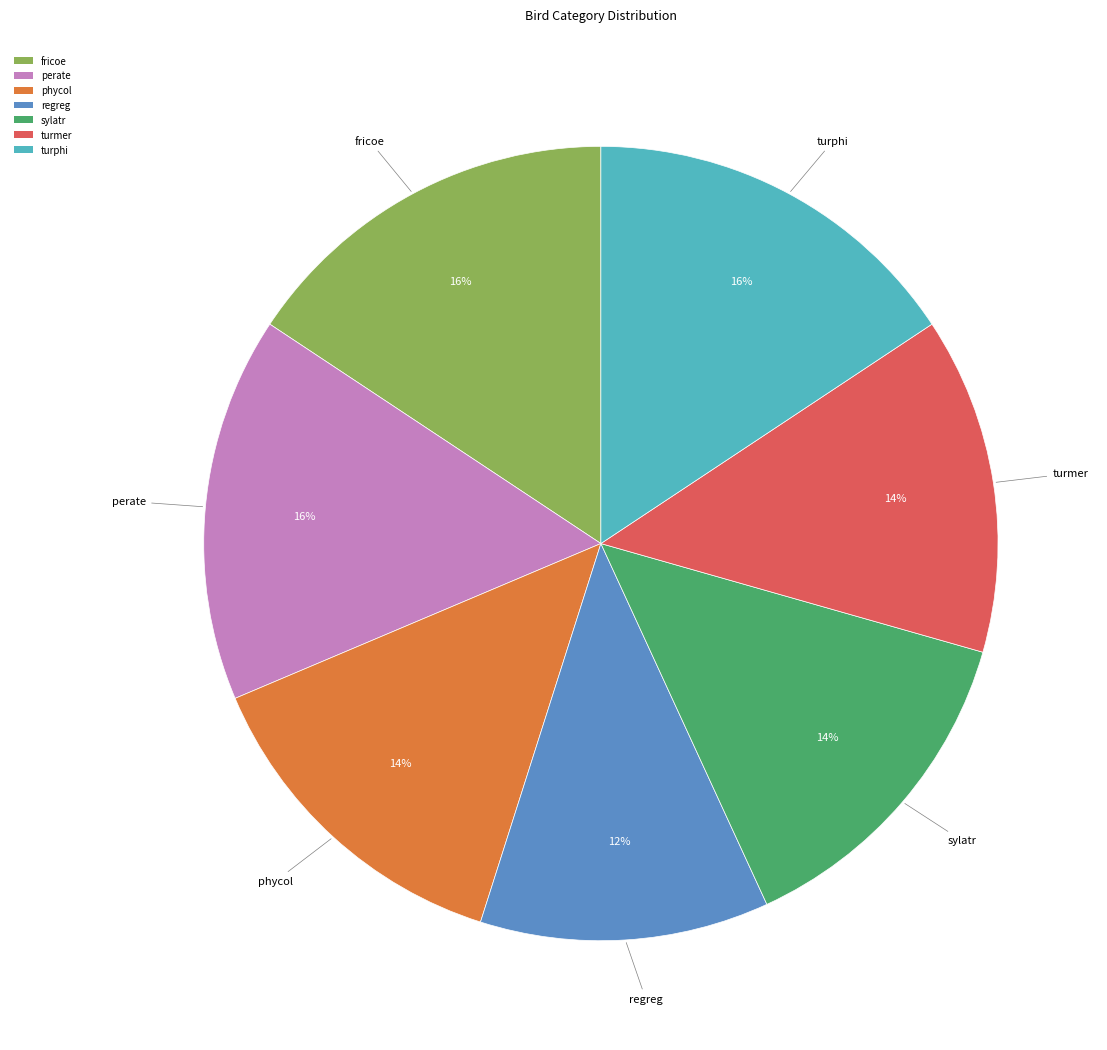

To the nearest percent, what is the combined percentage of turmer and fricoe?

29%